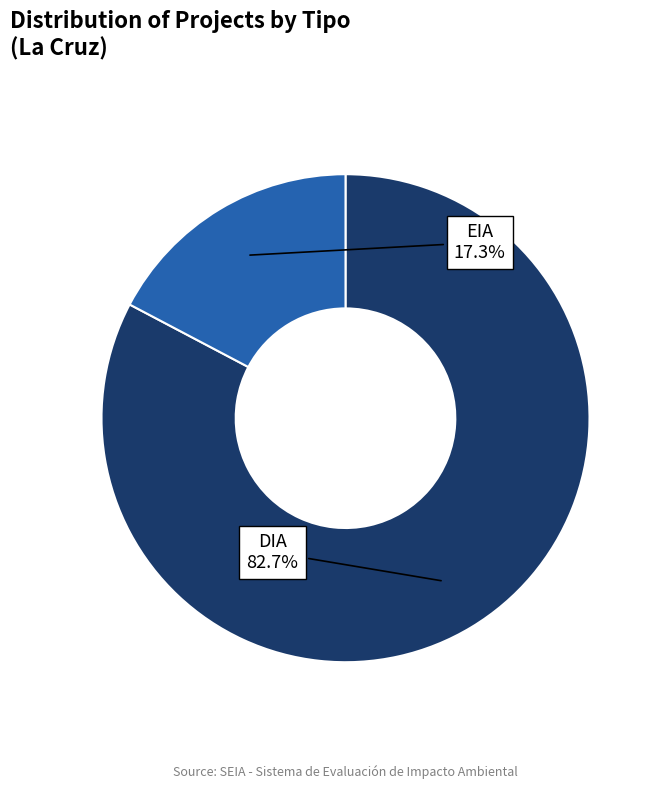

To the nearest percent, what is the combined percentage of EIA and DIA?

100%